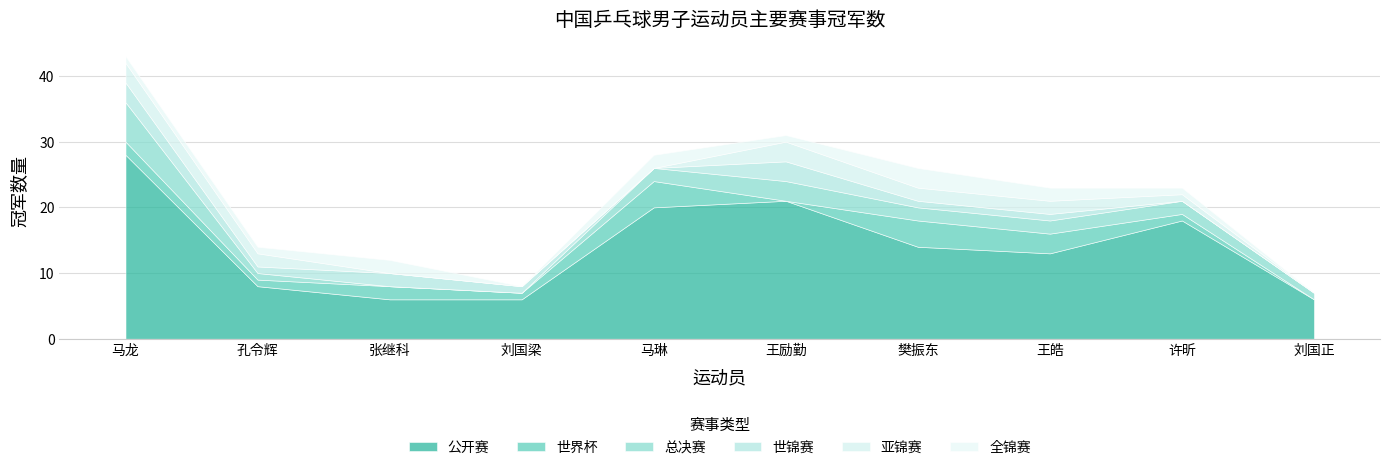

What is the spread (max minus min) of values at 樊振东?

13